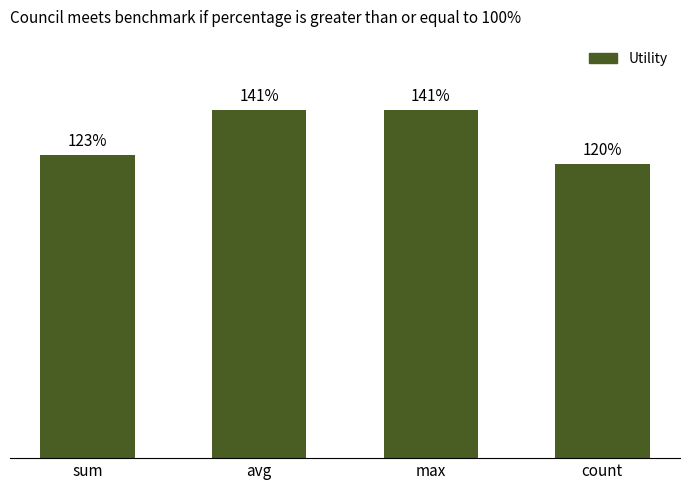

Reading left to right, what are all the values shown in this chart?

sum=1.2	avg=1.4	max=1.4	count=1.2